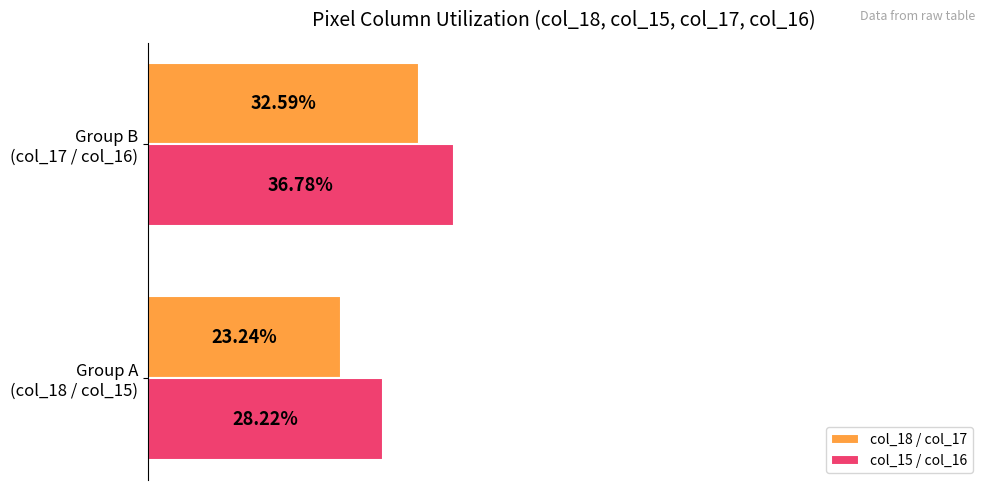

At which category is the sum across all series the highest?

Group B
(col_17 / col_16)